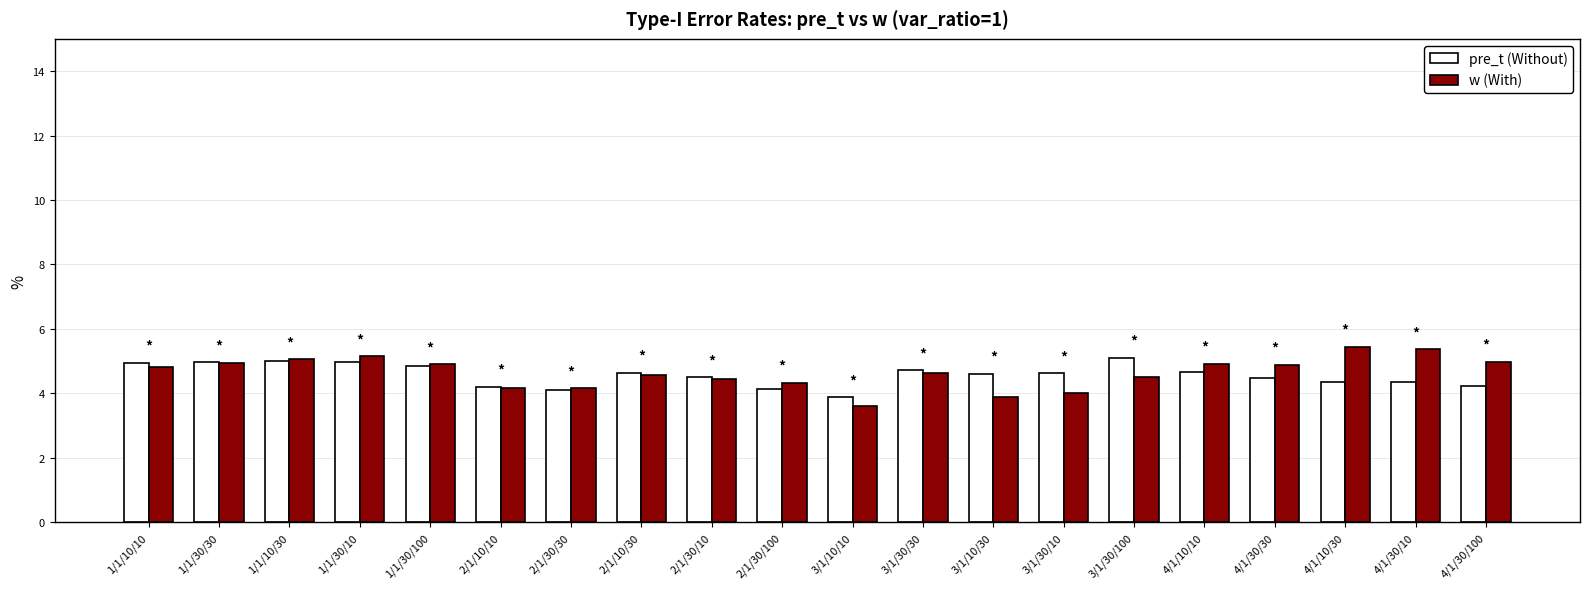

What is the total value across all series at 4/1/10/30?

9.8